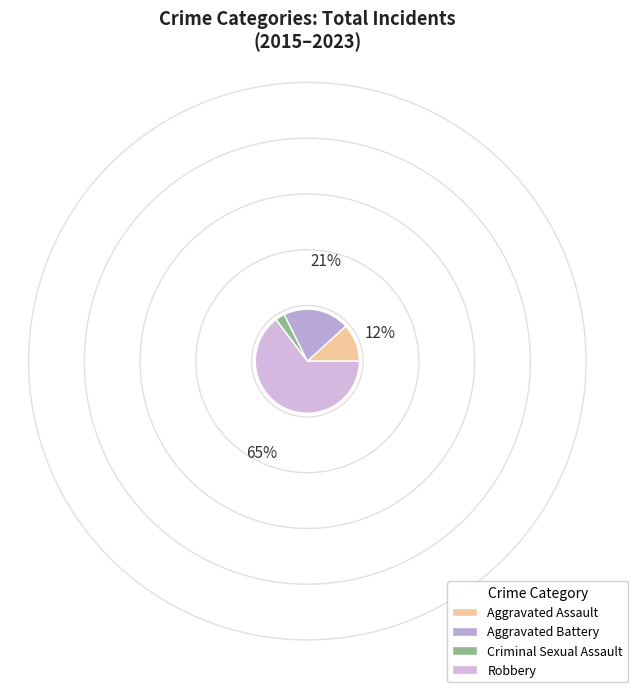

True or false: Robbery accounts for 85% of the total.

False